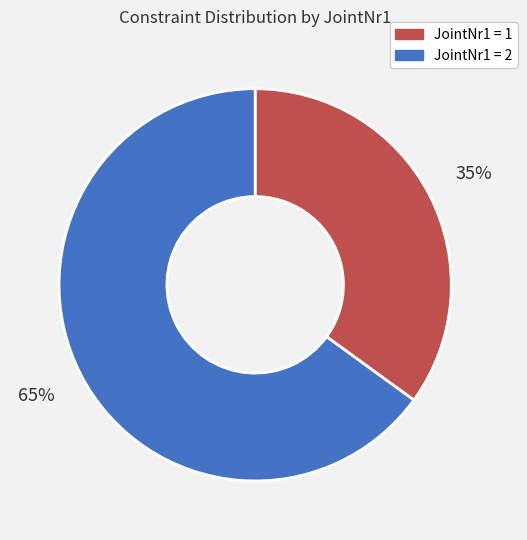

To the nearest percent, what is the average slice percentage?

50%